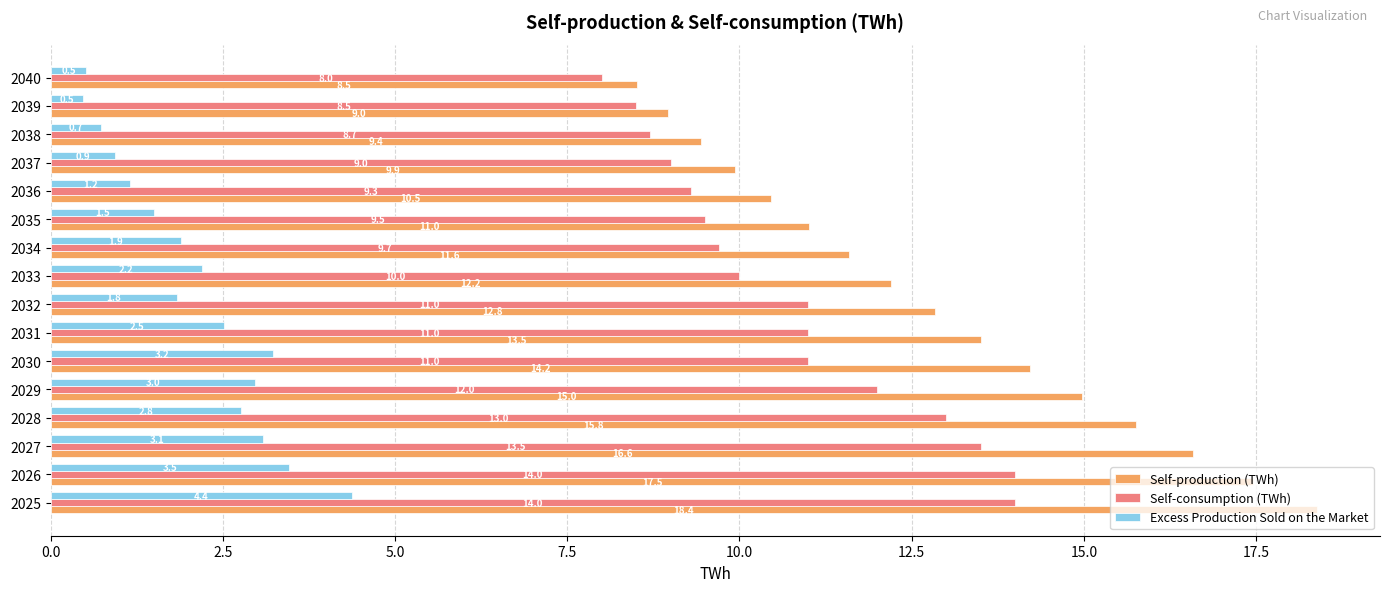

What is the difference between the maximum and minimum values in the Excess Production Sold on the Market series?

3.9